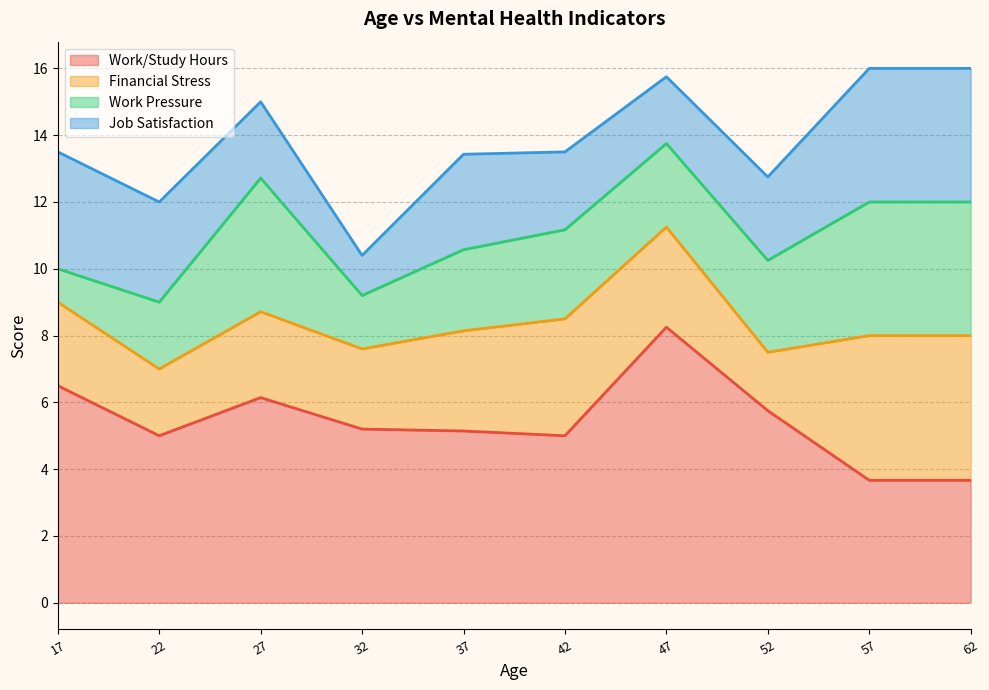

True or false: Work/Study Hours has a value of 2.3 at 62.

False